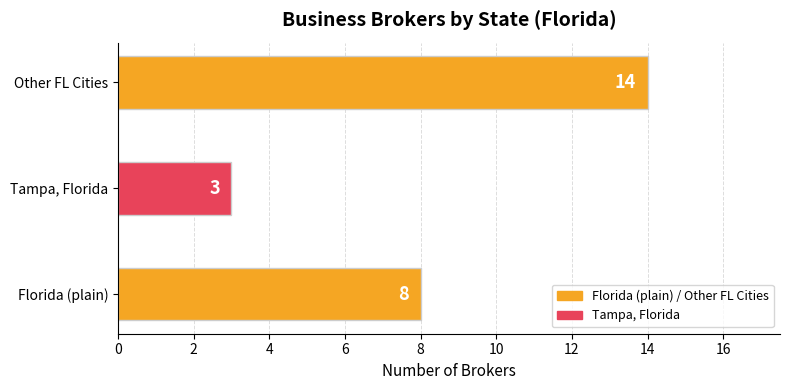

The chart shows a value of 23 at Other FL Cities. True or false?

False